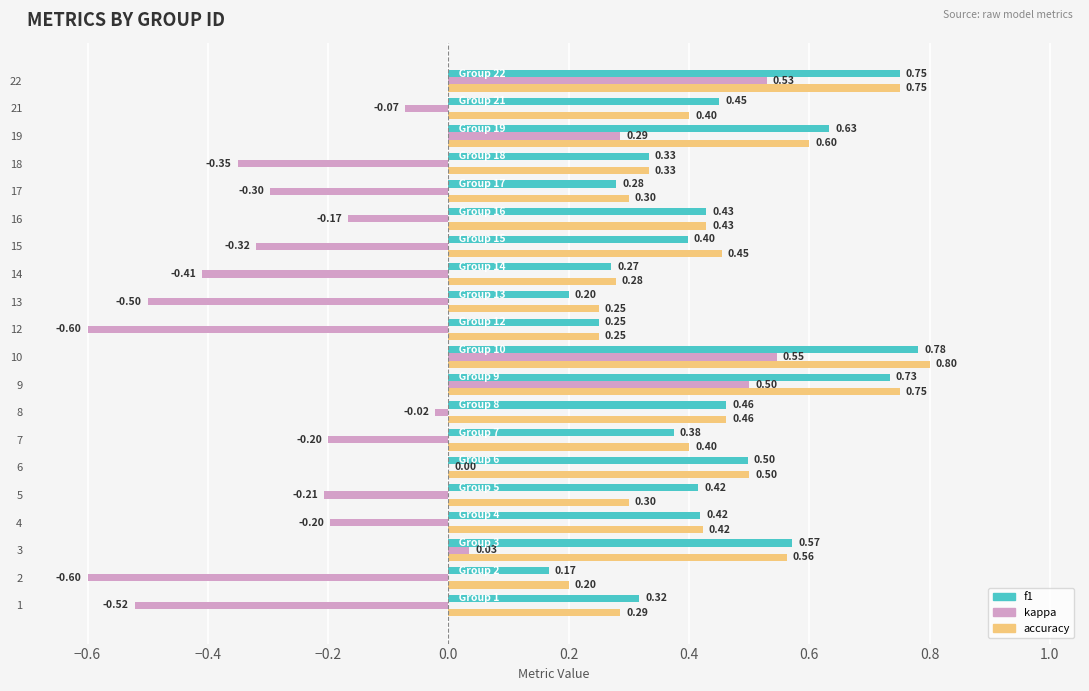

What is the sum of all kappa values?

-2.6